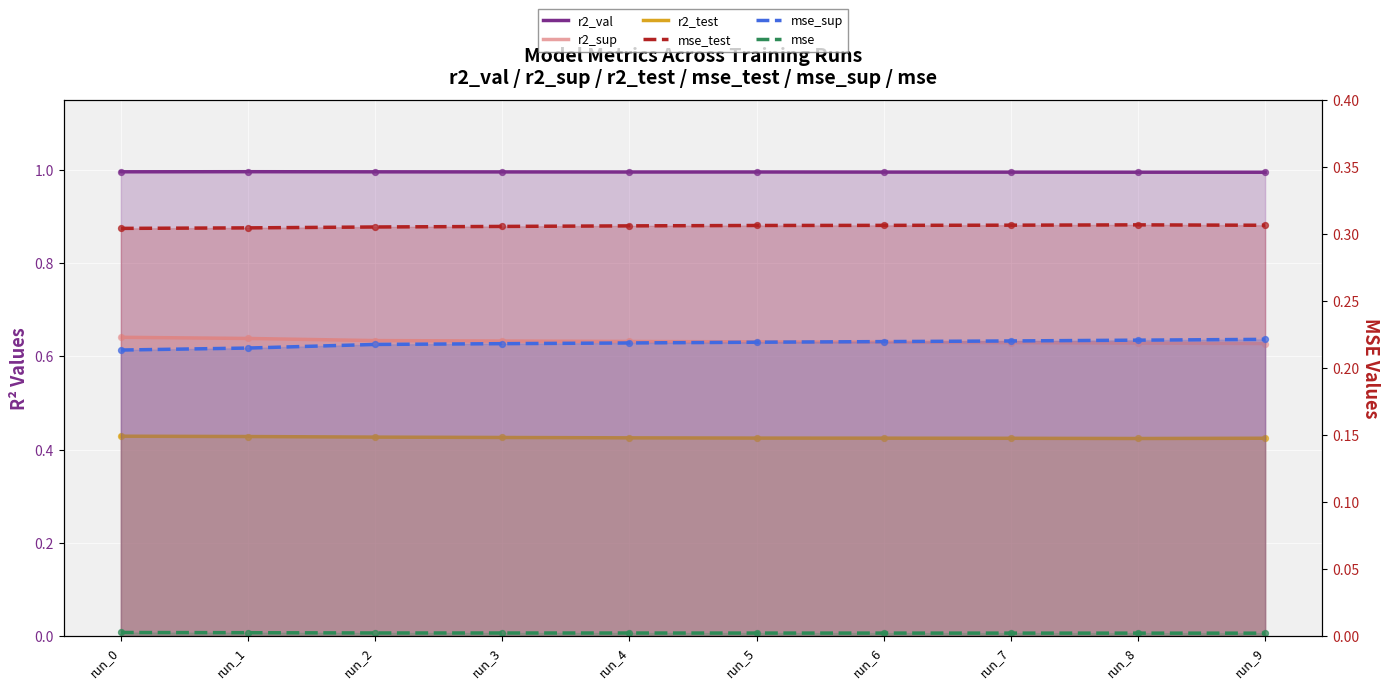

What are all the series names shown in the legend?

r2_val, r2_sup, r2_test, mse_test, mse_sup, mse